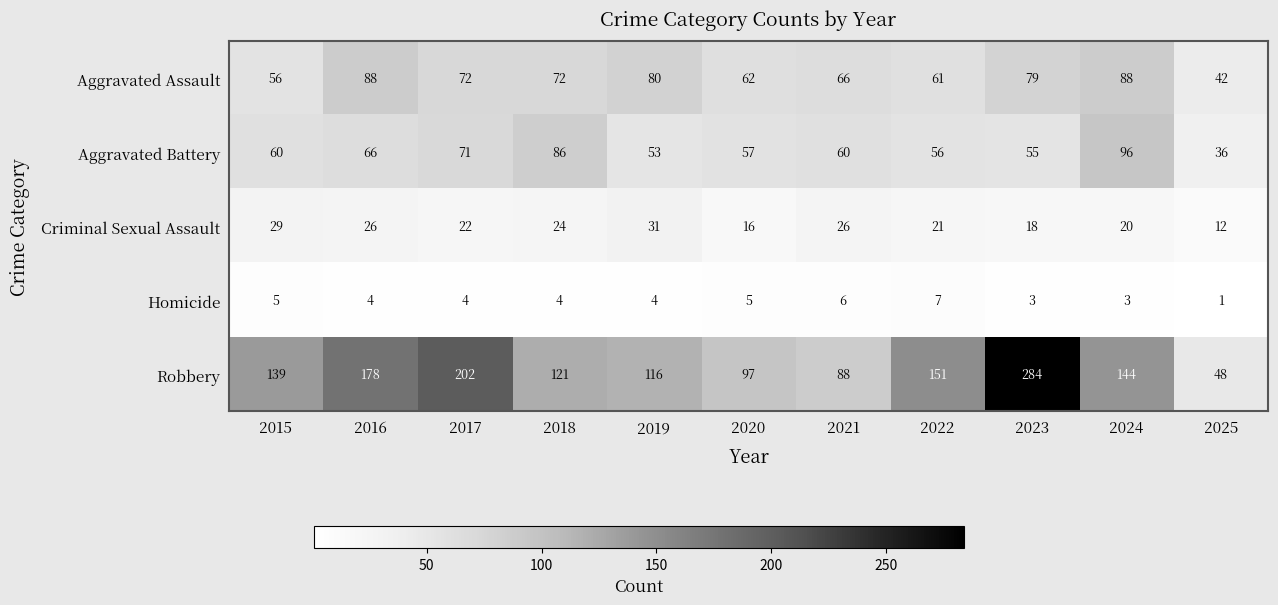

What is the difference between the maximum and minimum values in the Homicide series?

6